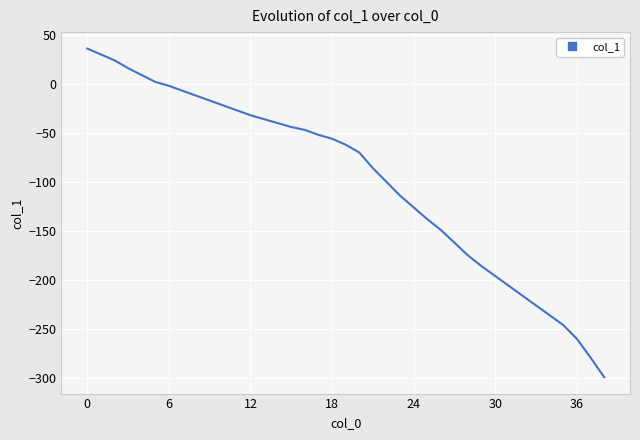

What is the maximum value shown in the chart?

36